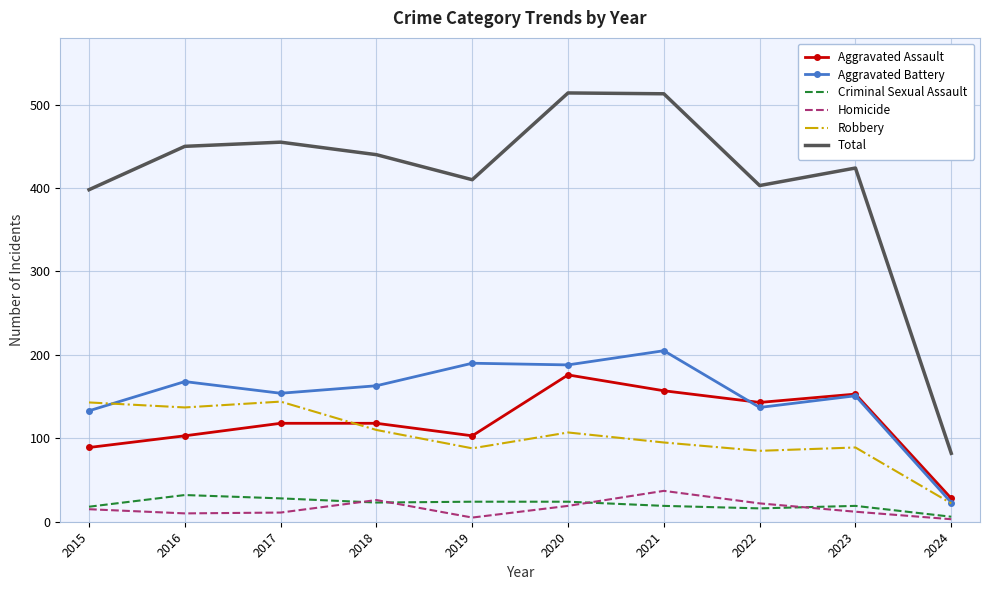

At which label does Aggravated Assault reach its minimum?

2024